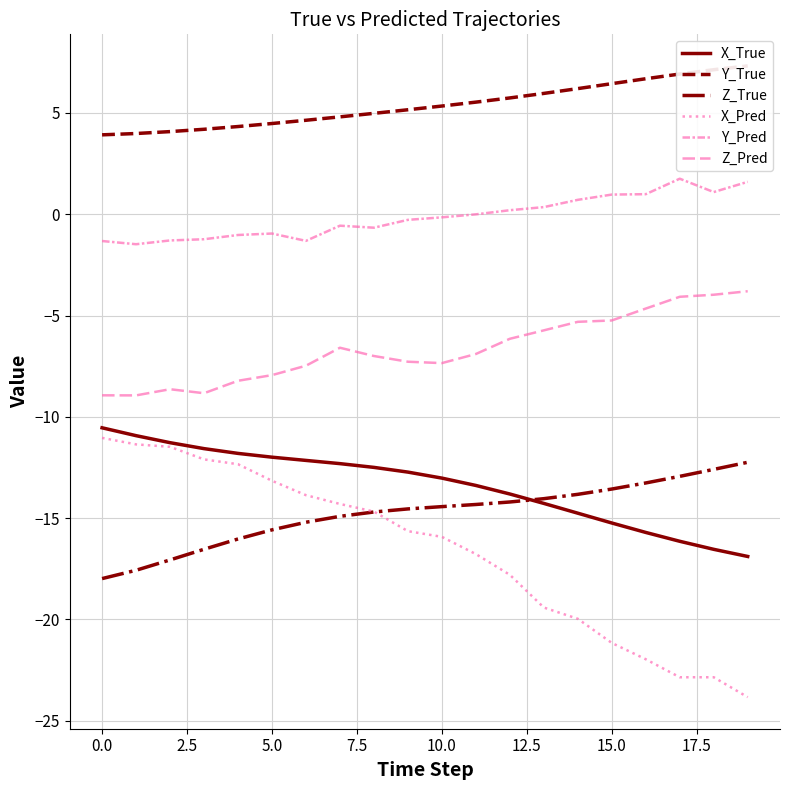

At which category does the chart reach its peak across all series?

19